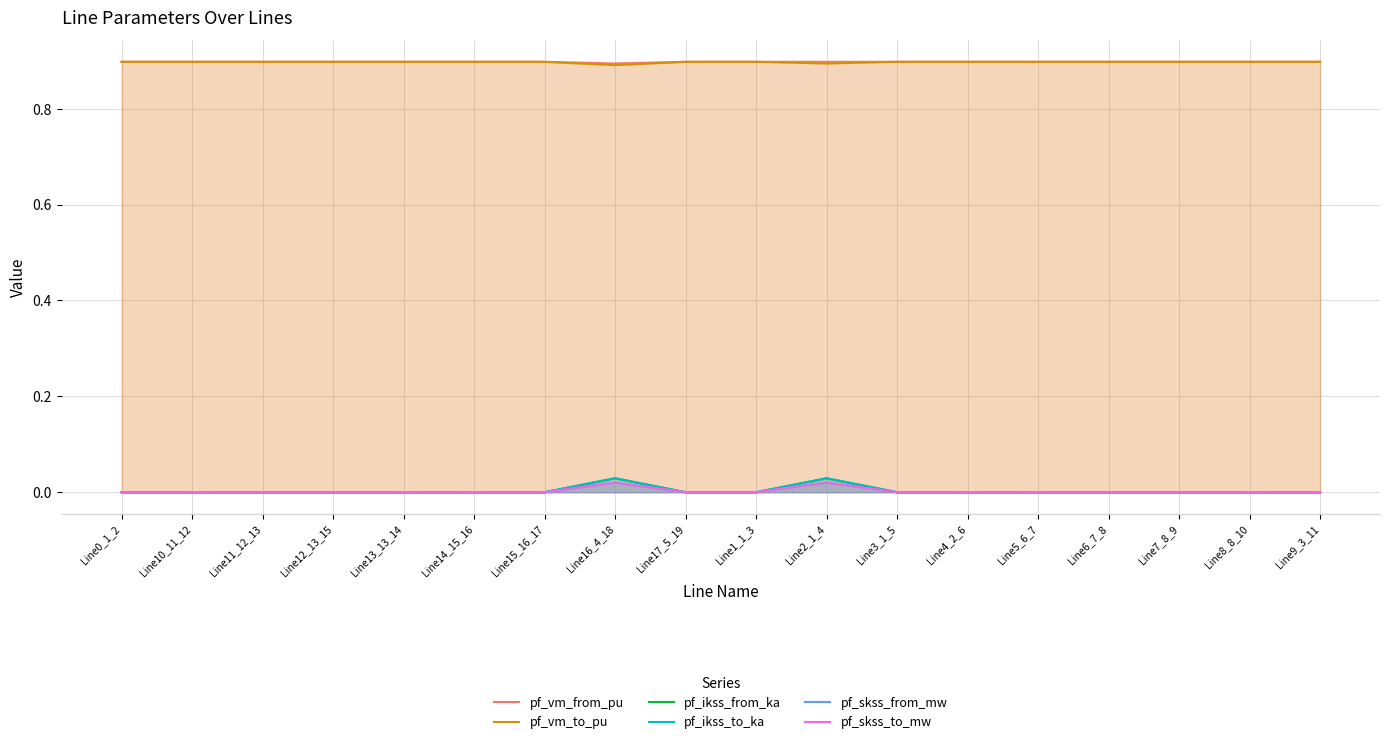

What position from the right is Line9_3_11?

1